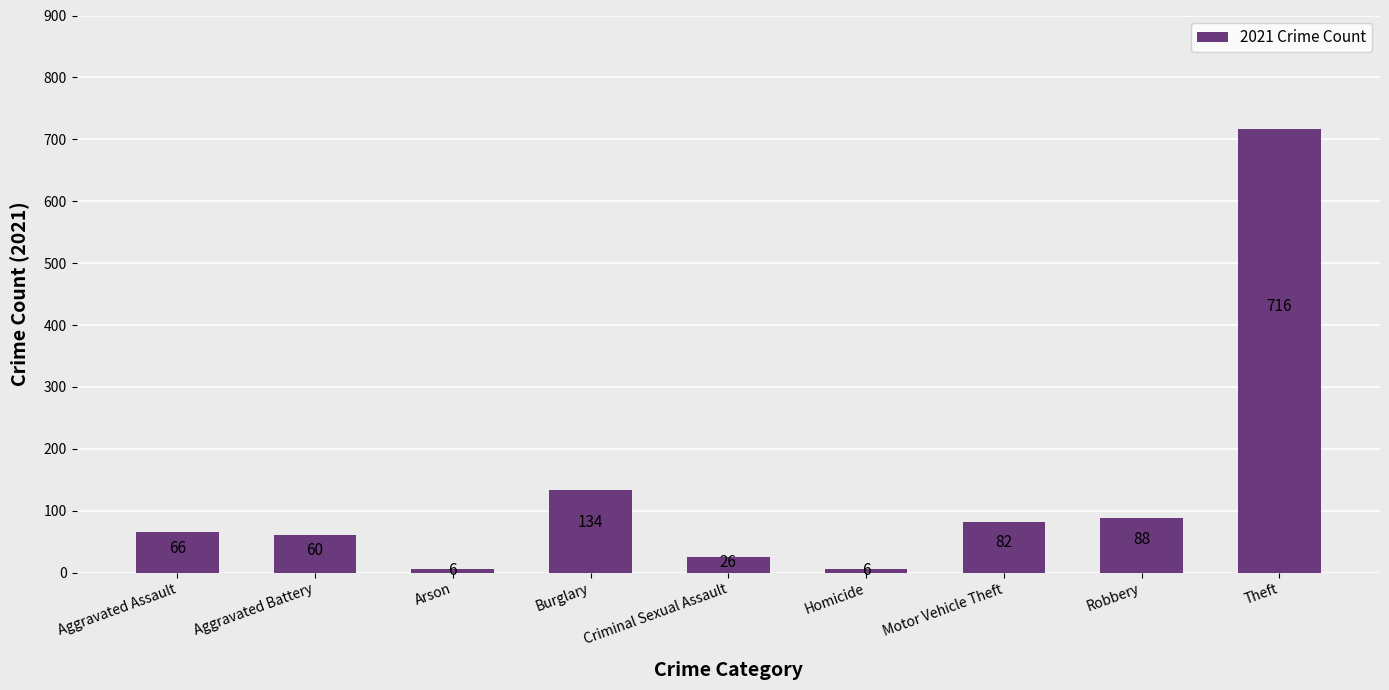

Reading left to right, list all the values displayed in this chart.

Aggravated Assault=66	Aggravated Battery=60	Arson=6	Burglary=134	Criminal Sexual Assault=26	Homicide=6	Motor Vehicle Theft=82	Robbery=88	Theft=716